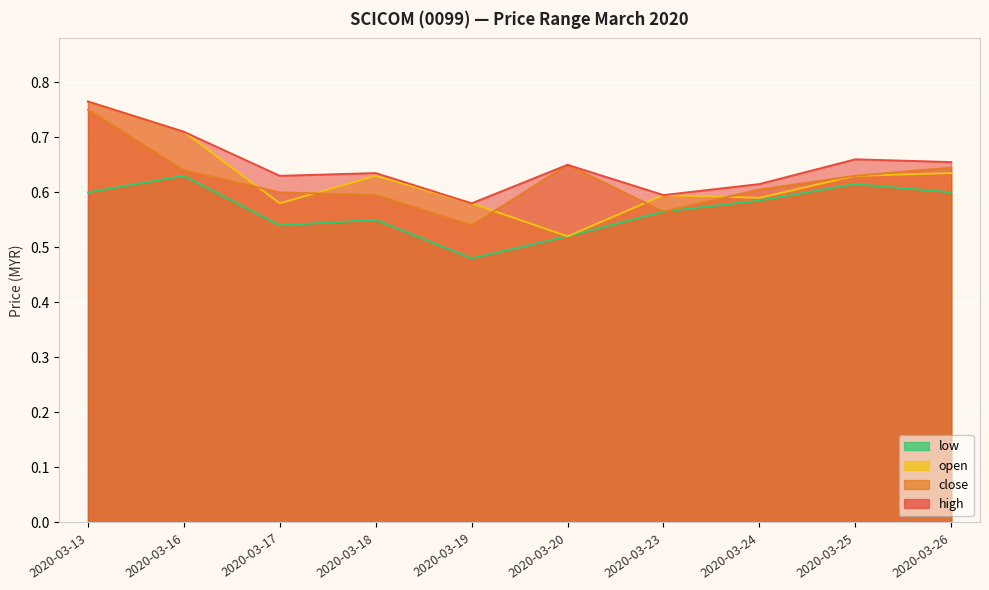

What is the lowest value of the close series?

0.5